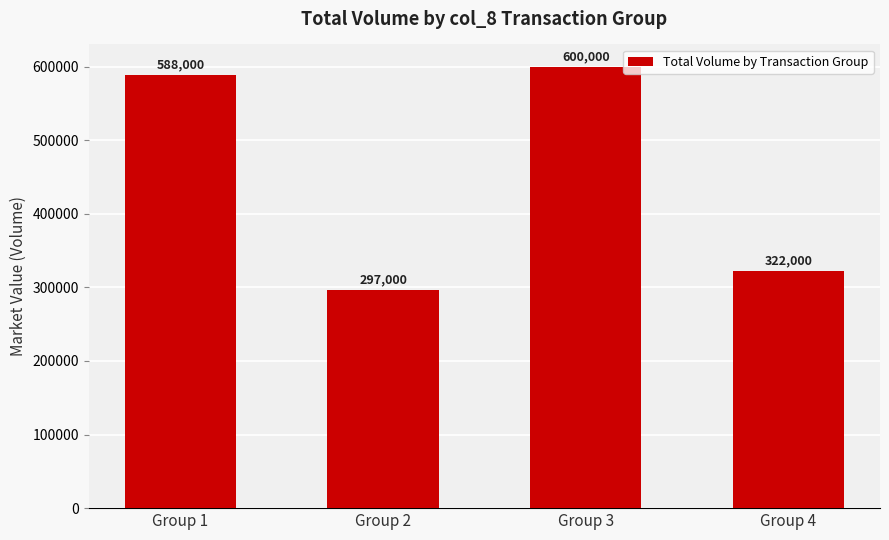

What is the approximate value at Group 4, to the nearest 10?

322000